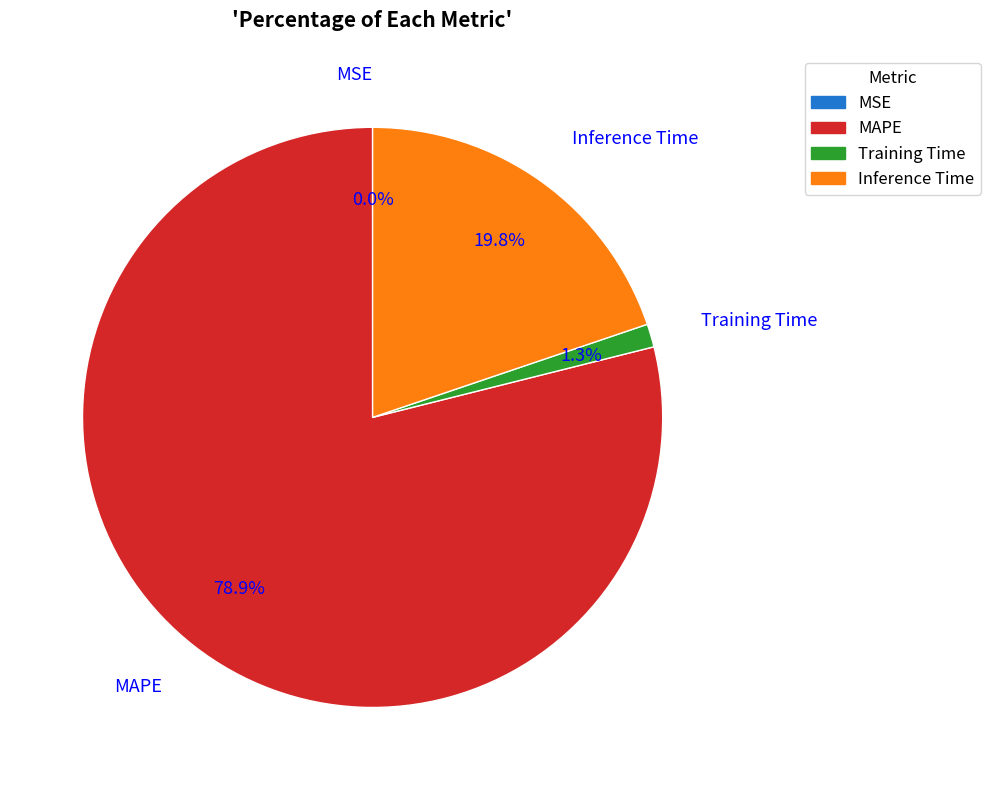

What is the largest slice in the pie chart?

MAPE